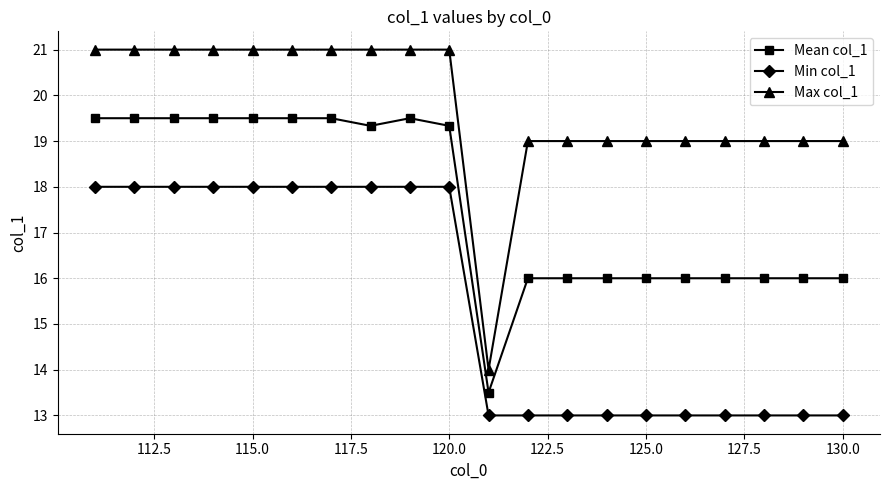

What is the maximum value shown in the chart?

21.0